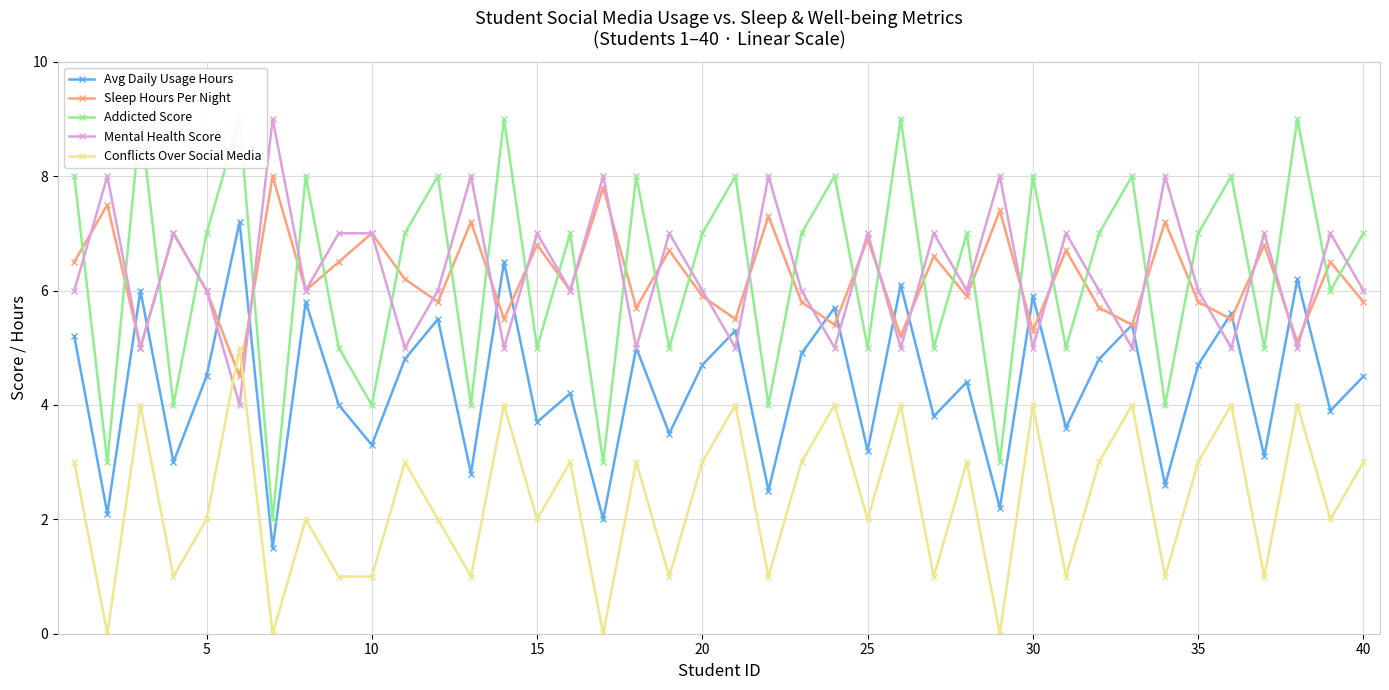

What is the highest value of the Mental Health Score series?

9.0